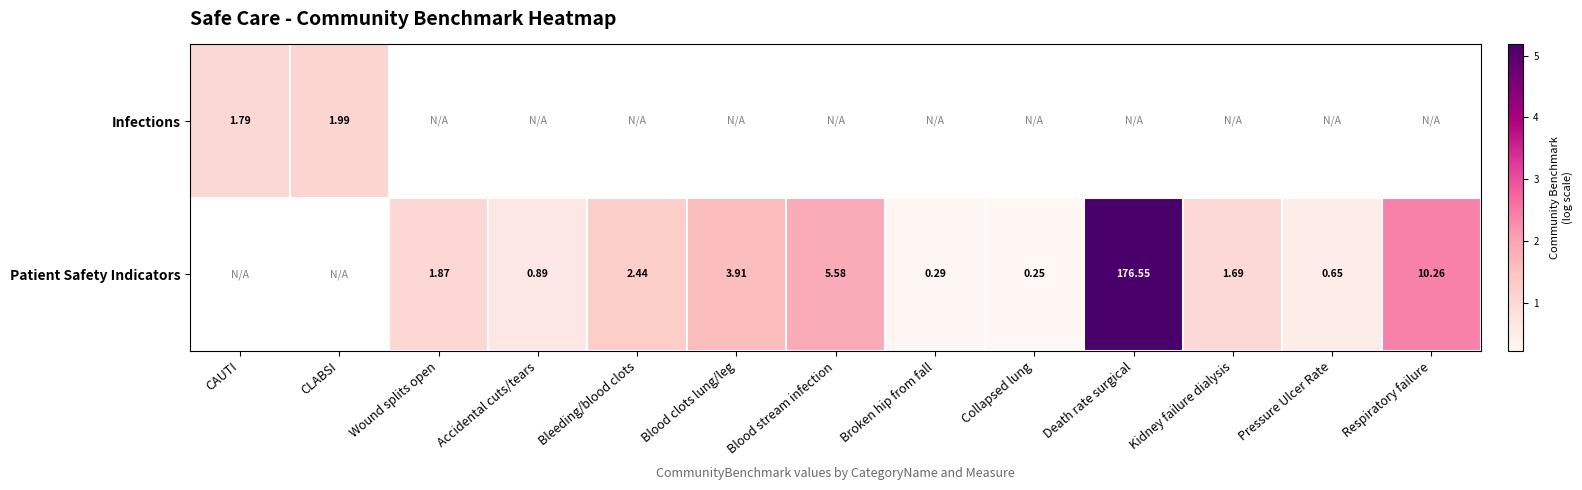

Is it true that Patient Safety Indicators equals 0.6 at Accidental cuts/tears?

True